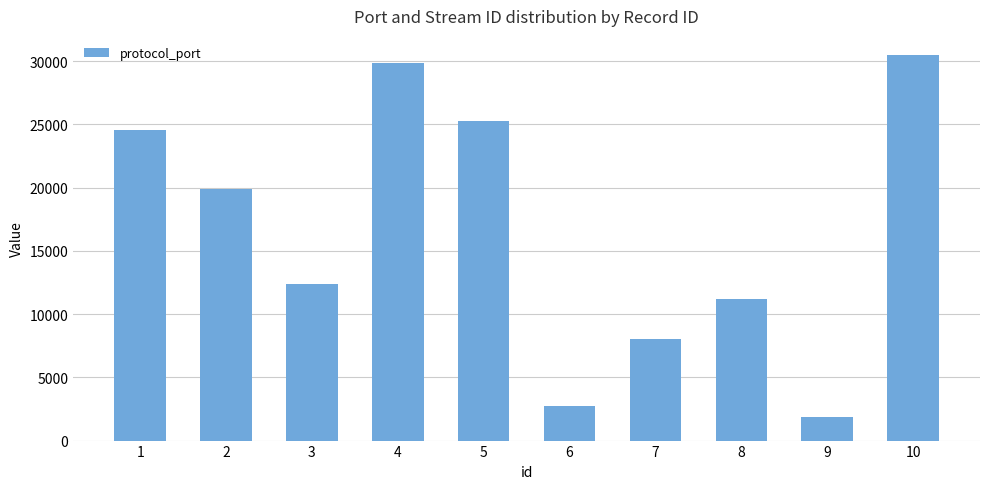

At which label does the data first exceed 19894?

1